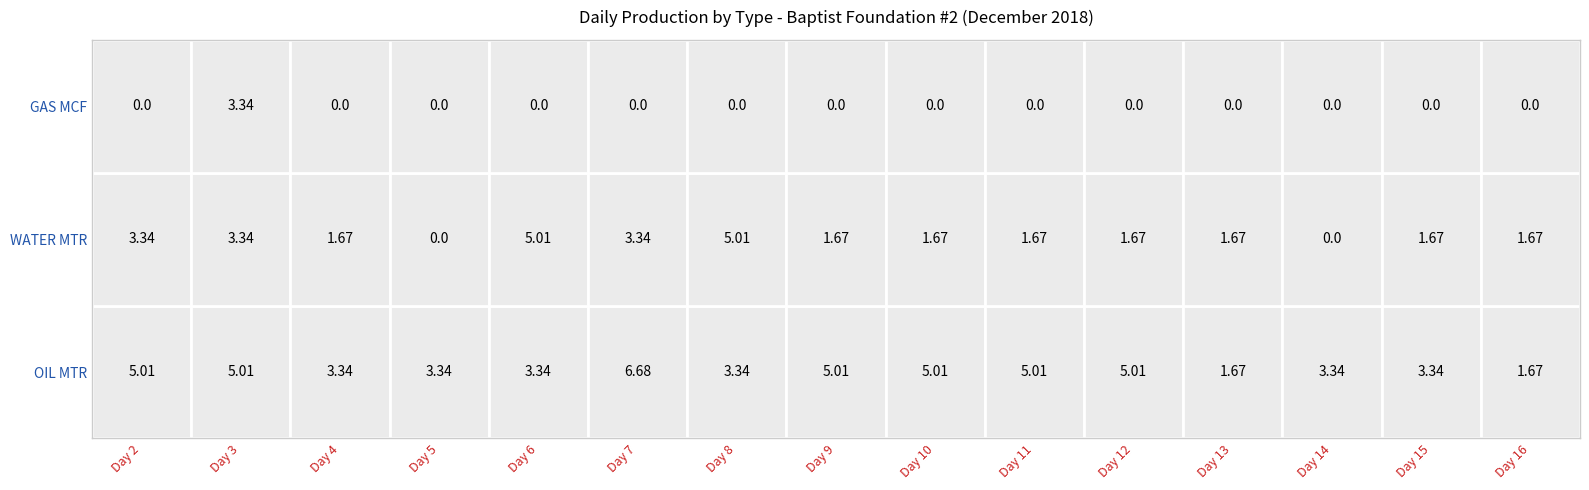

Is the value of Day 12 at 2 greater than the value of Day 13 at 1?

No